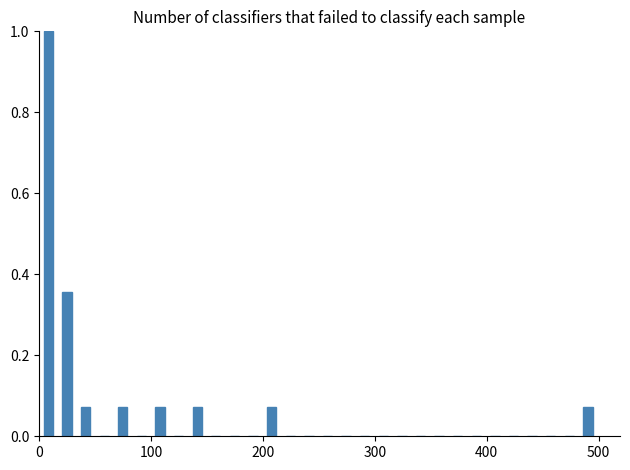

Around what value on the x-axis is the tallest bar? Give the approximate position of its centre, as read against the axis.

10